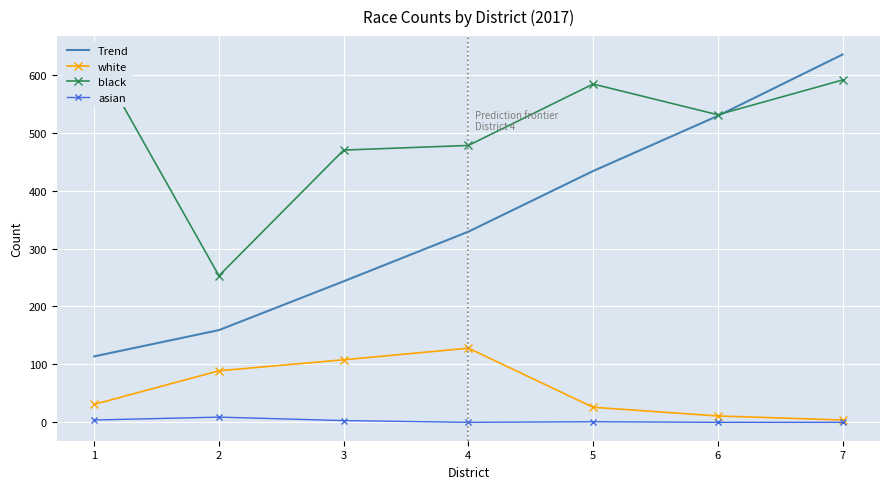

After their last crossing, which series has the higher values: Trend or black?

Trend